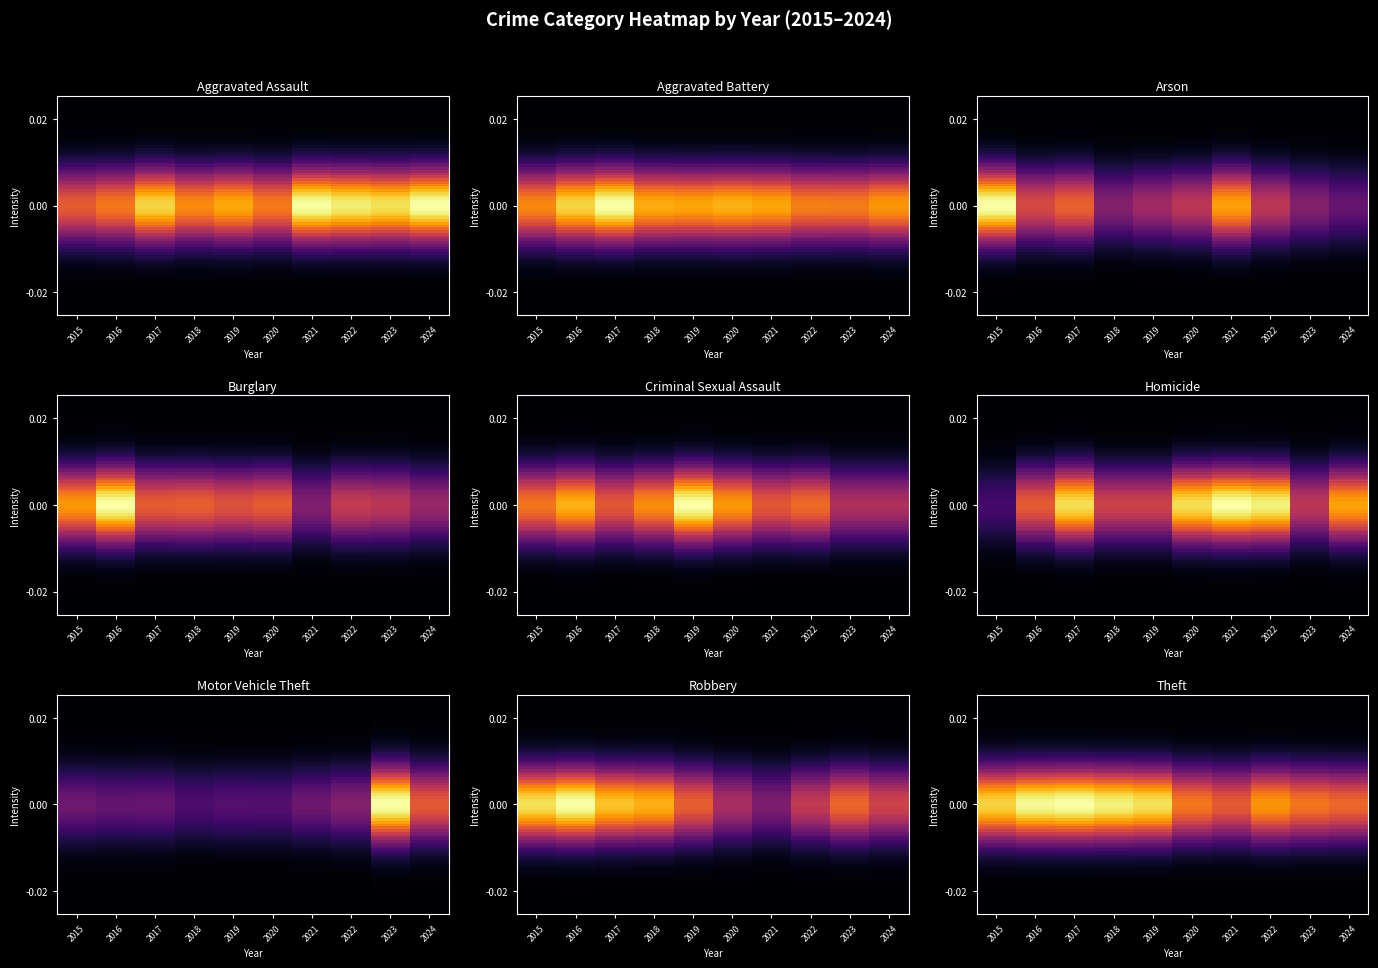

How many categories are shown in the chart?

10